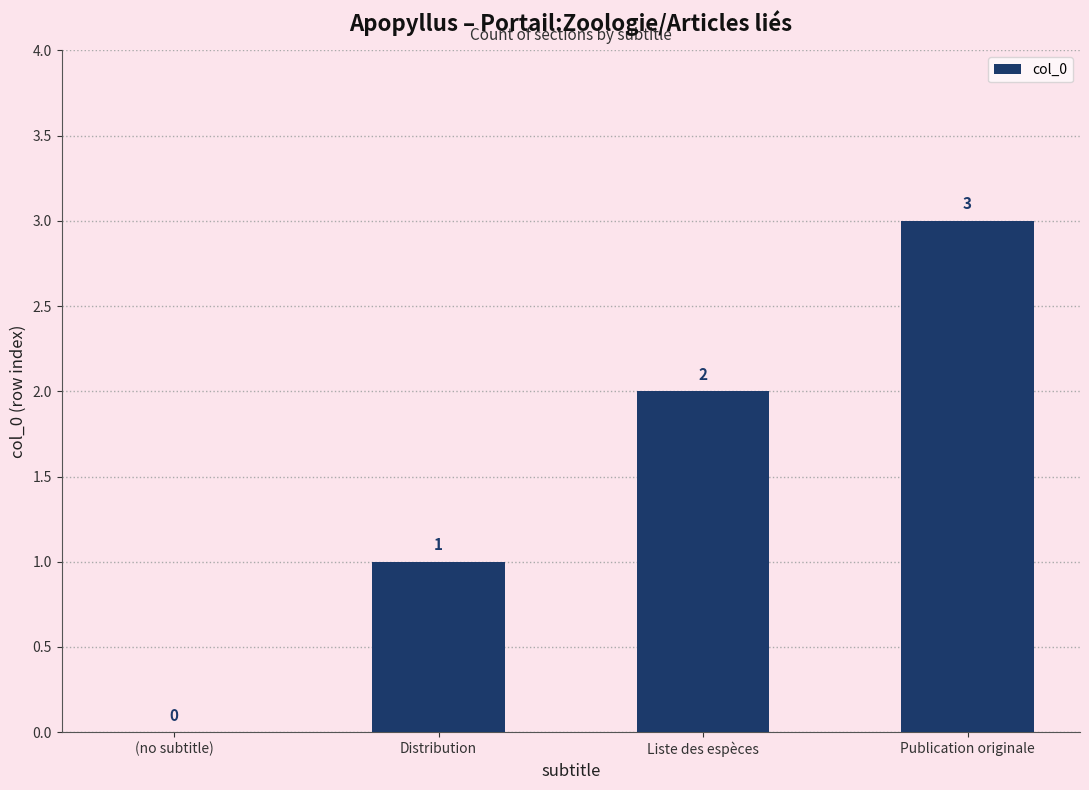

Are the bars horizontal?

No